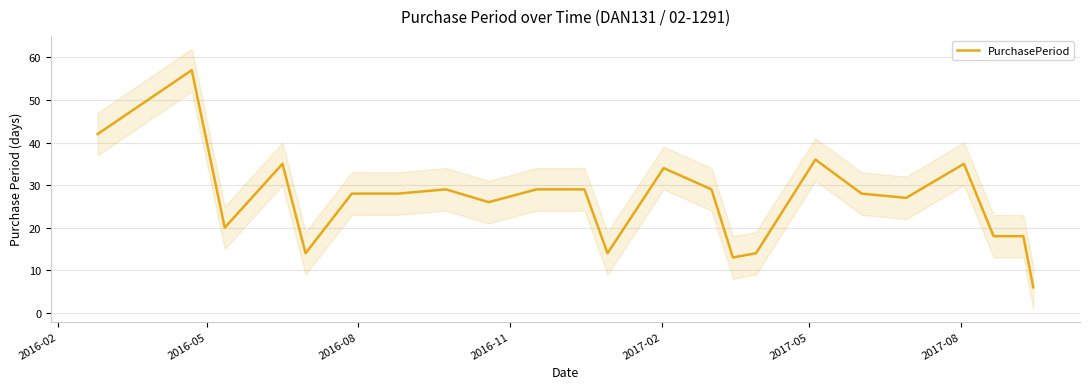

What is the value of the 5th point from the left?

14